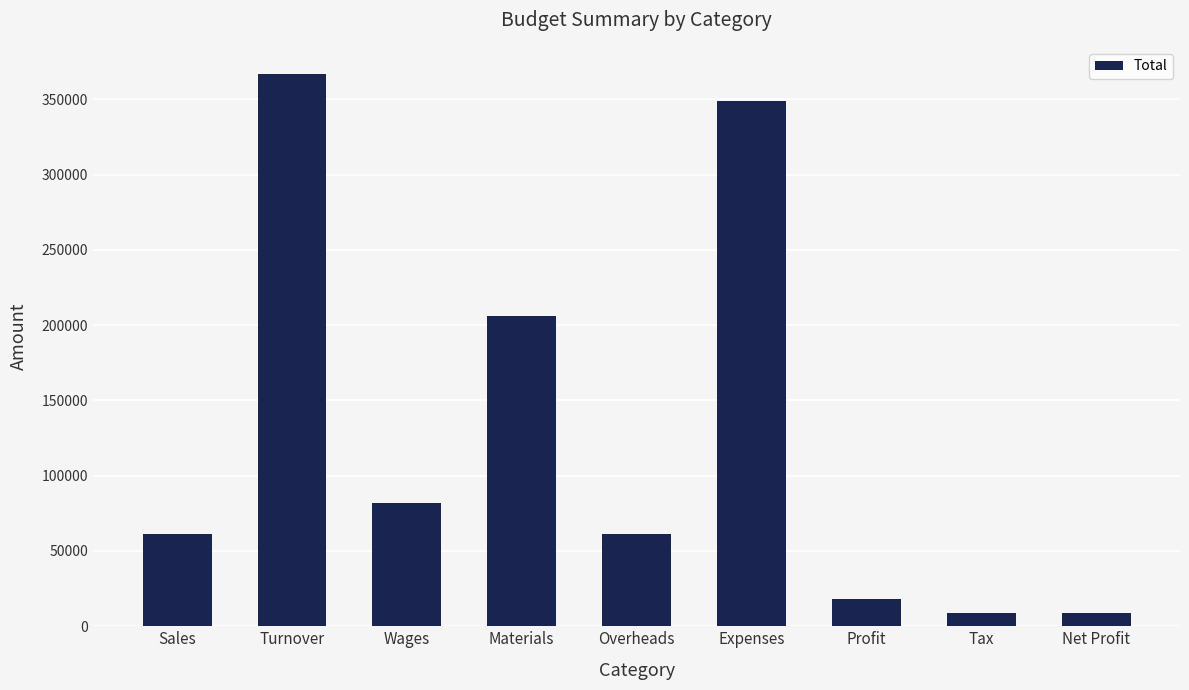

How many values are below 61100?

4